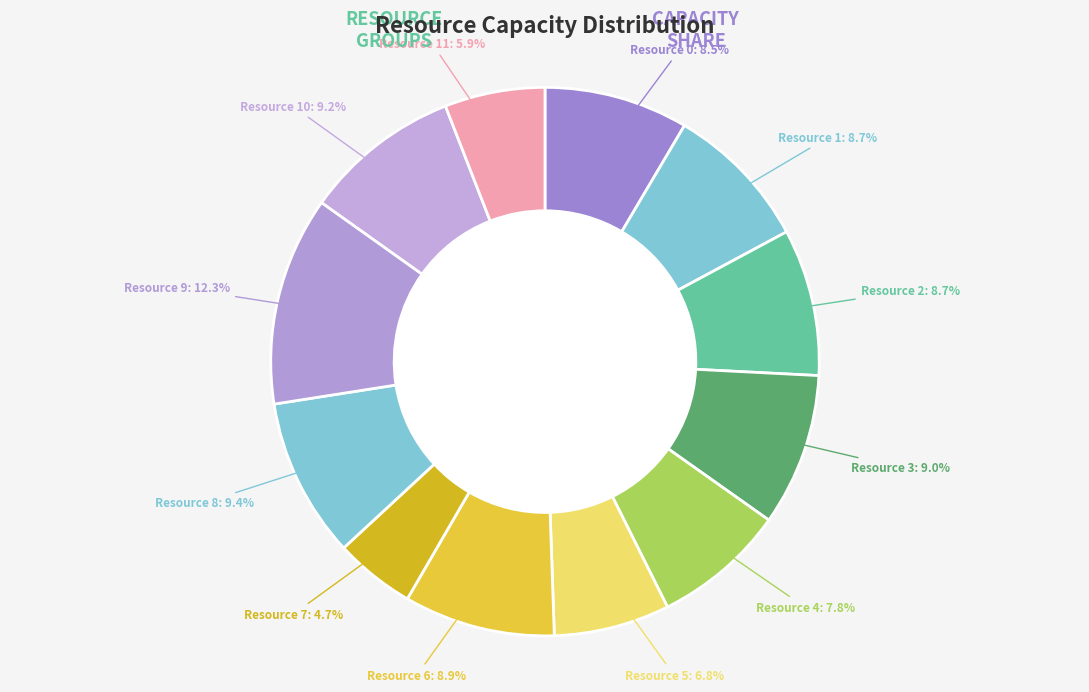

To the nearest percent, what is the difference between the Resource 10 and Resource 4 slice percentages?

1%